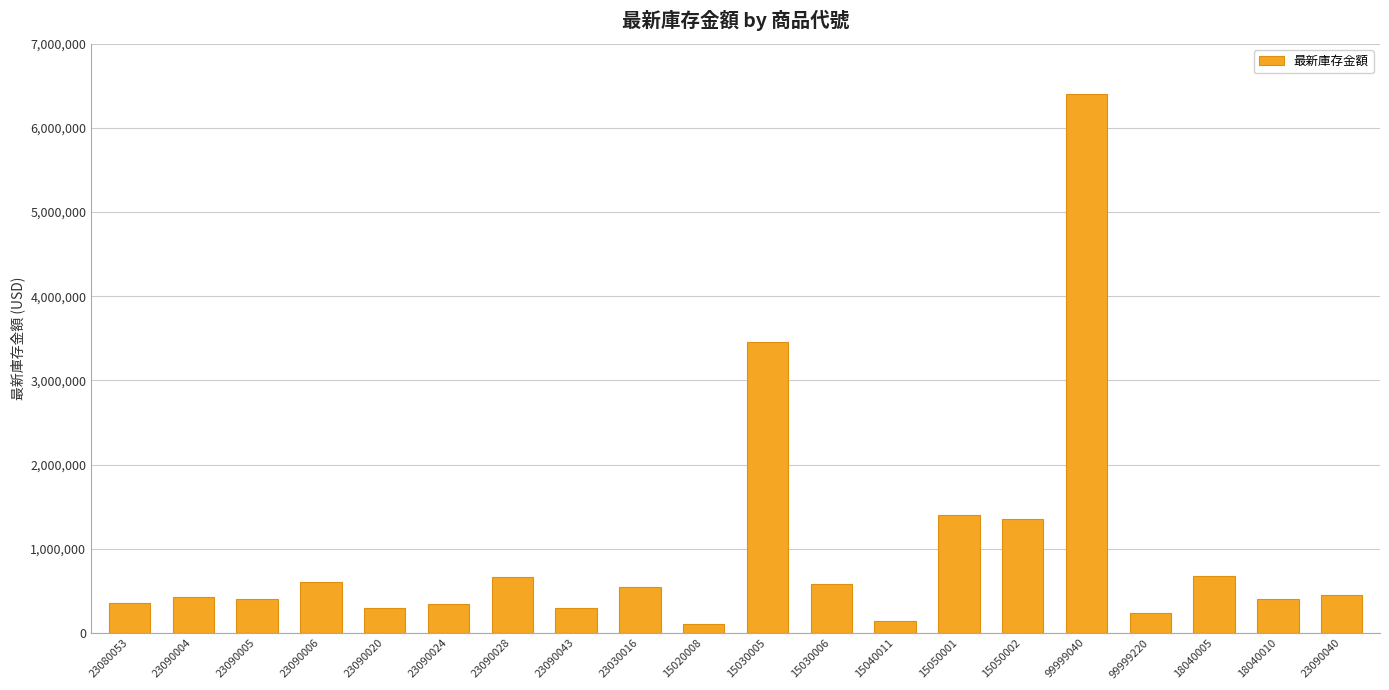

What is the difference between the maximum and minimum values?

6300000